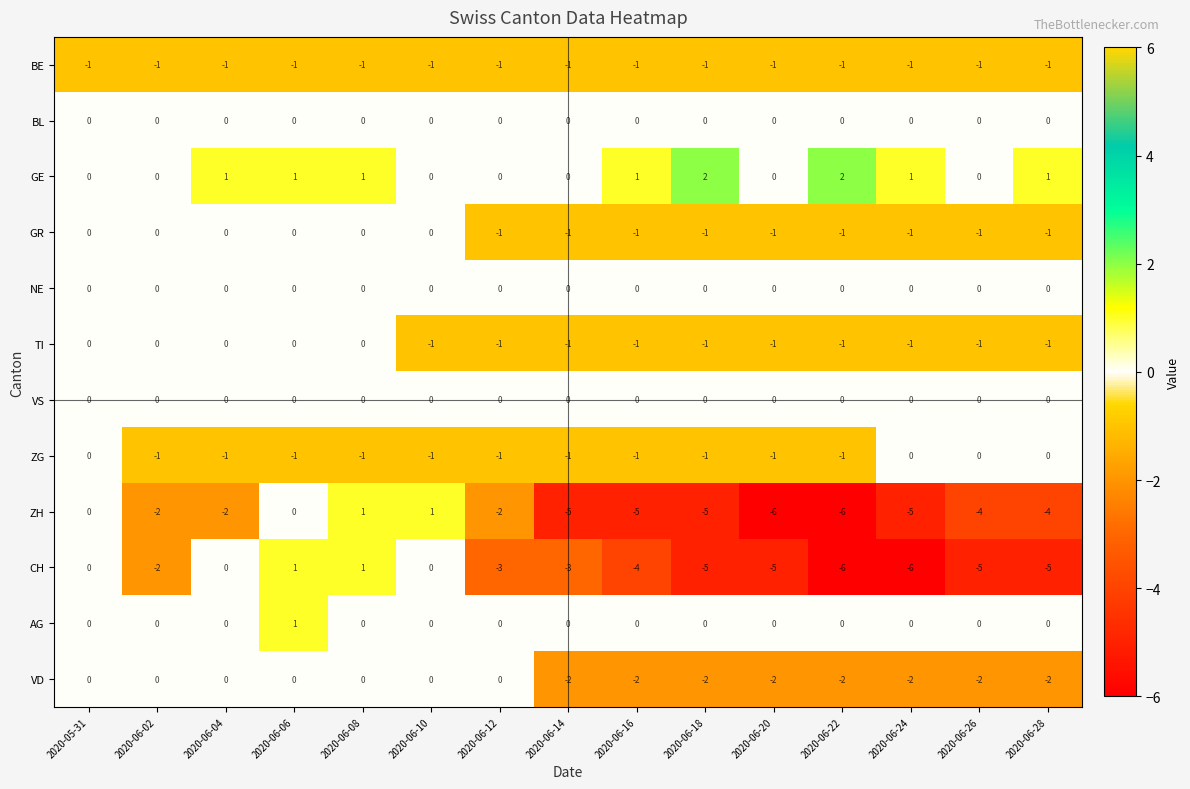

What is the difference between the highest and lowest values at 2020-06-20?

6